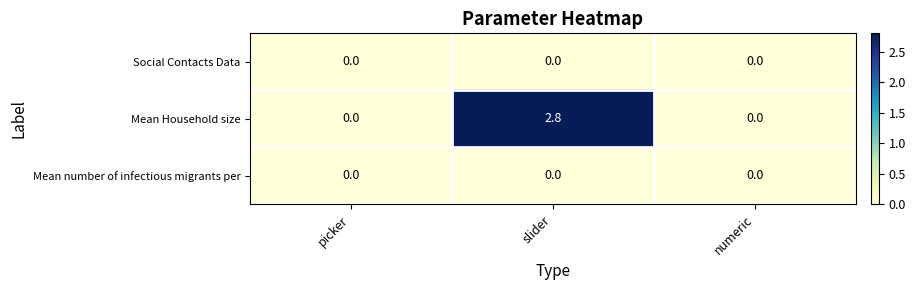

Which series has the largest total across all categories?

Mean Household size